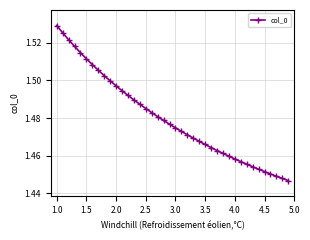

Count the values in the range 1 to 2.

40